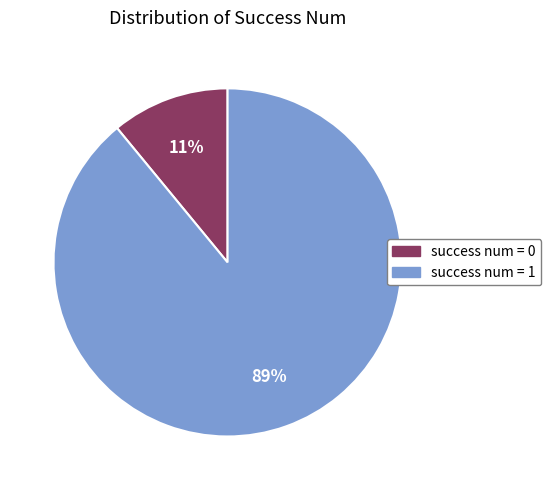

Is there a majority slice in this chart?

Yes